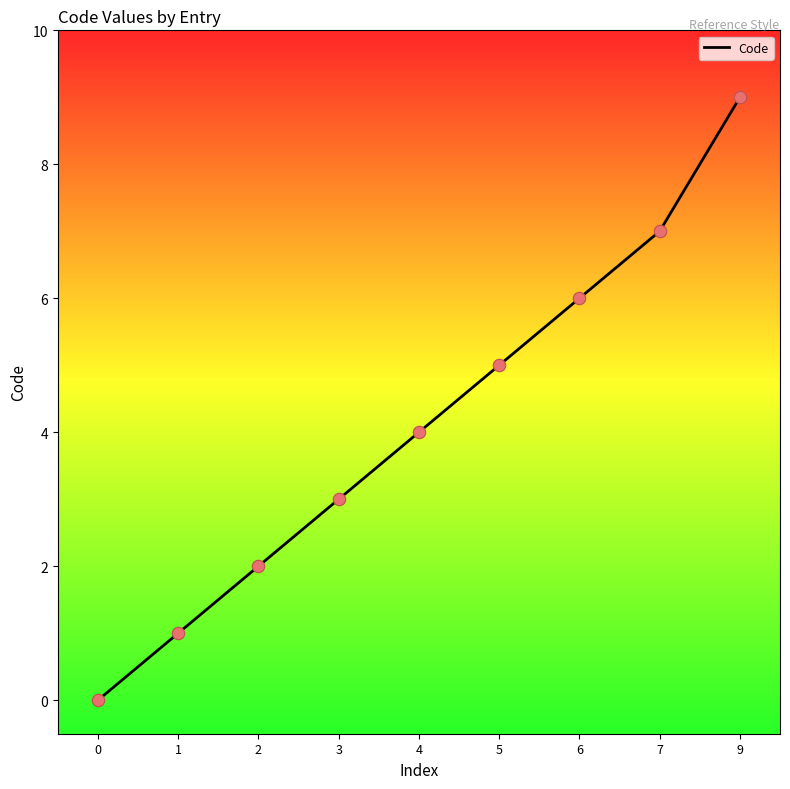

What is the ratio of the value at 2 to the value at 1?

2.0